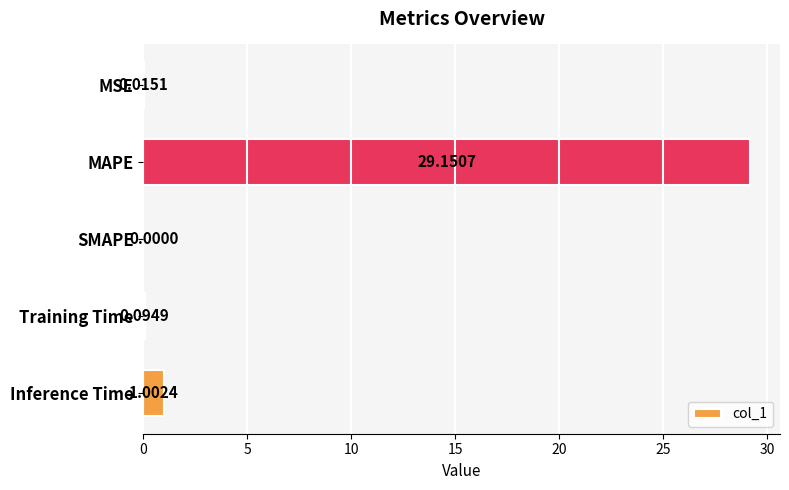

What is the change in value from MSE to MAPE?

+29.1